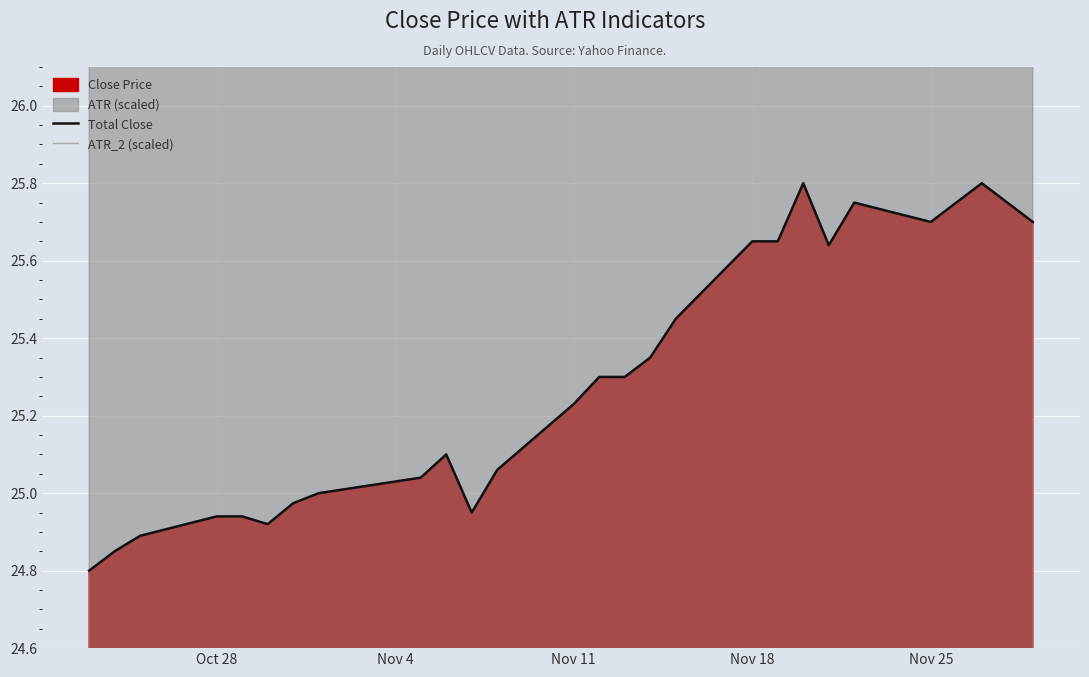

In ATR_2 (scaled), how many points are higher than both neighbors (excluding endpoints)?

4